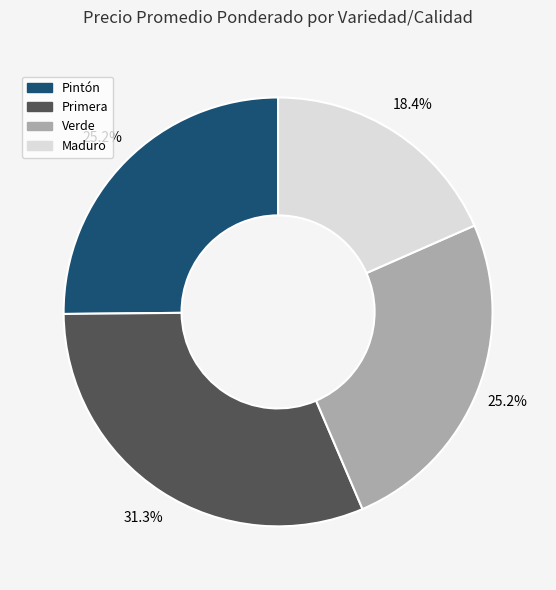

Combined, what portion of the pie is Primera and Maduro?

49.7%